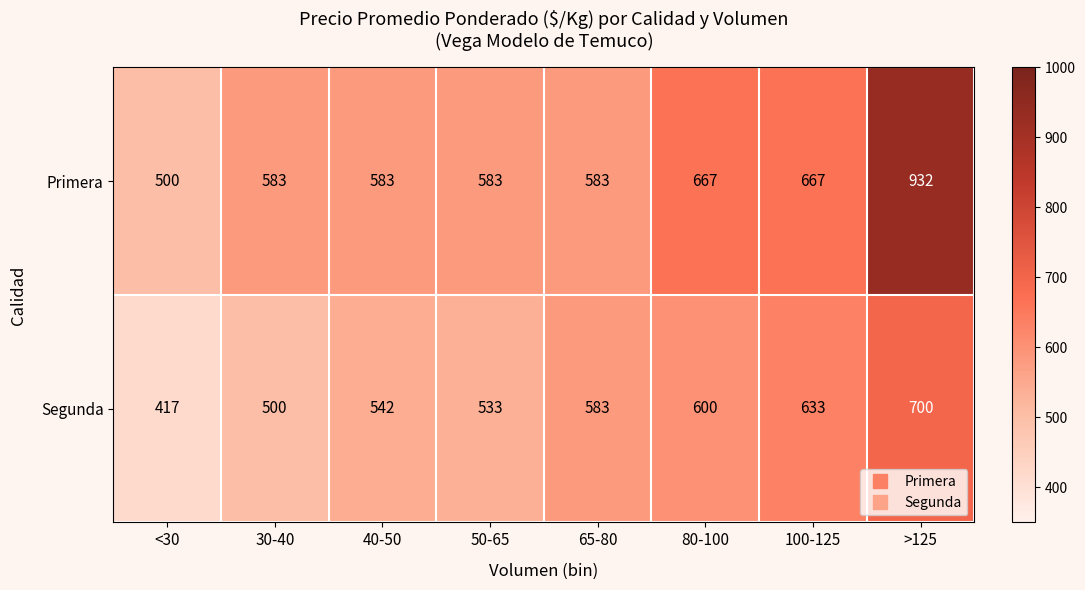

Rank the series by their average value, from lowest to highest.

Segunda, Primera